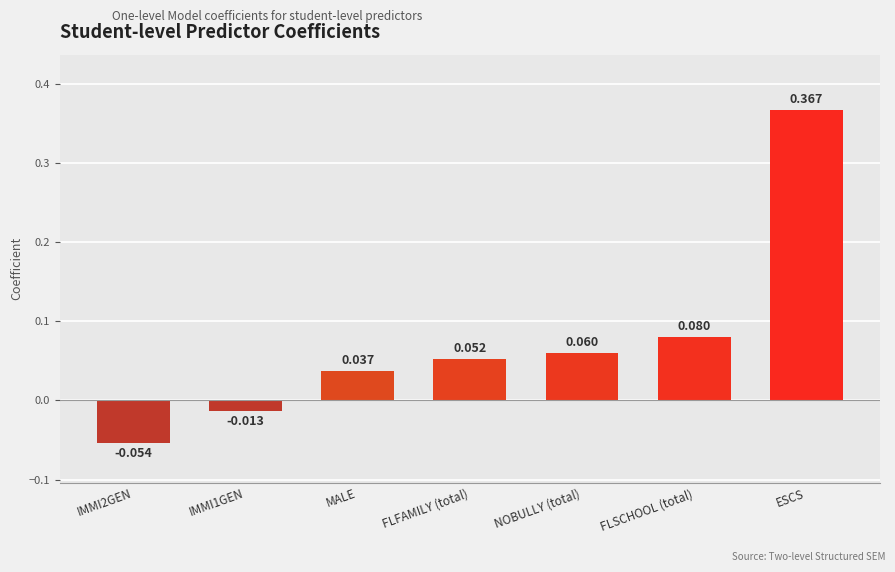

At which category does the chart reach its peak across all series?

ESCS